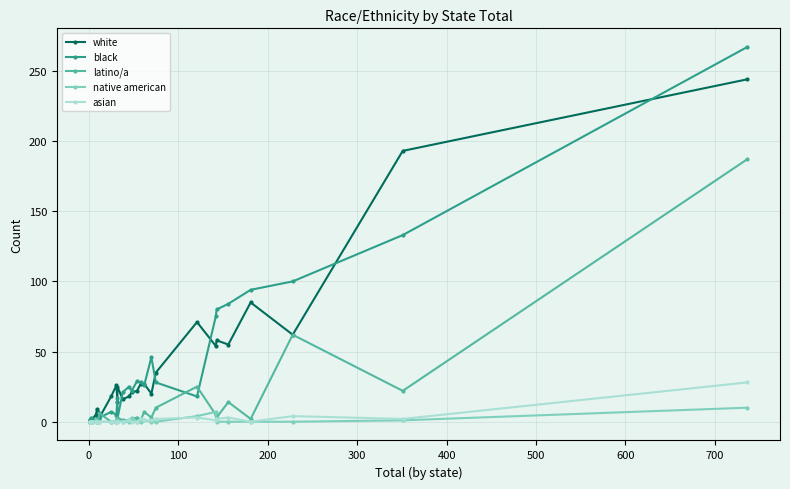

How many categories are shown in the chart?

33